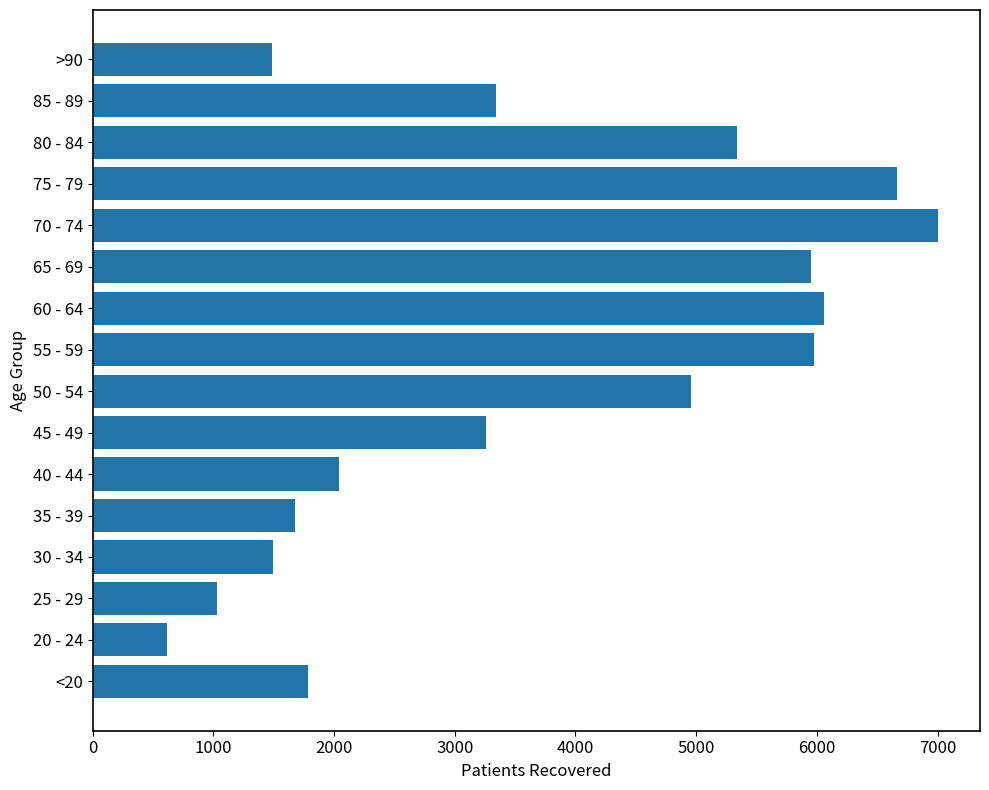

What is the average value?

3666